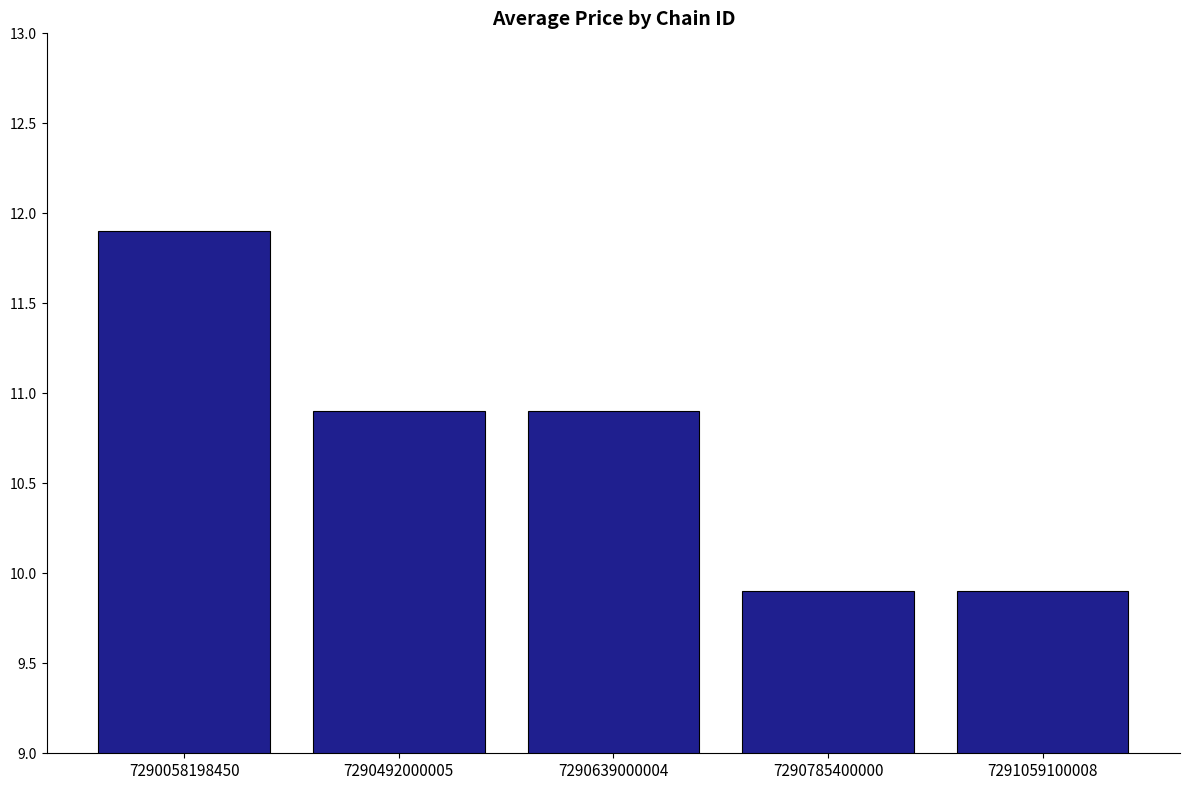

What is the sum of the values at 7290492000005 and 7290785400000?

20.8